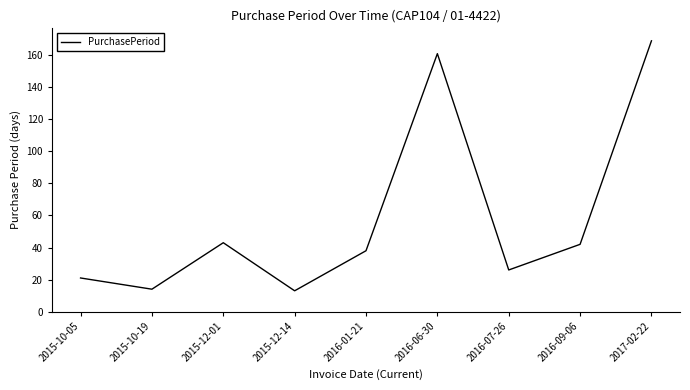

True or false: the data shows 26 at 2016-07-26.

True